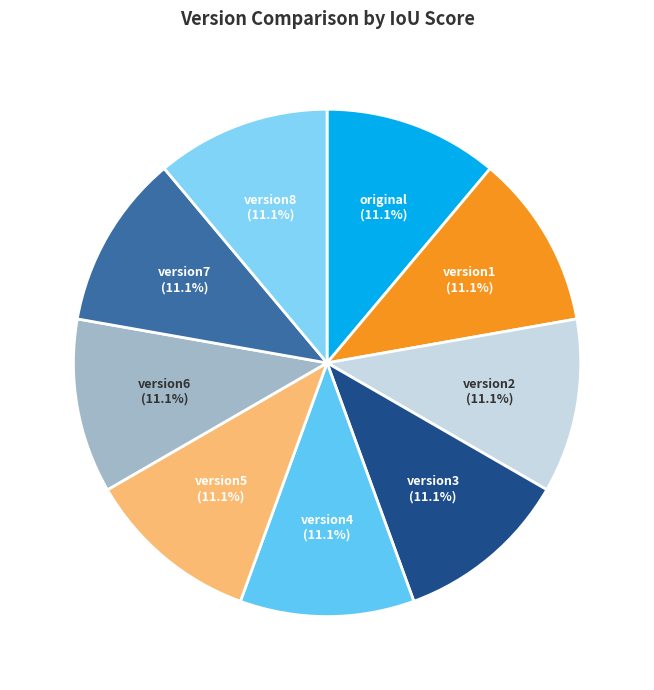

Is version7 the majority of the pie?

No